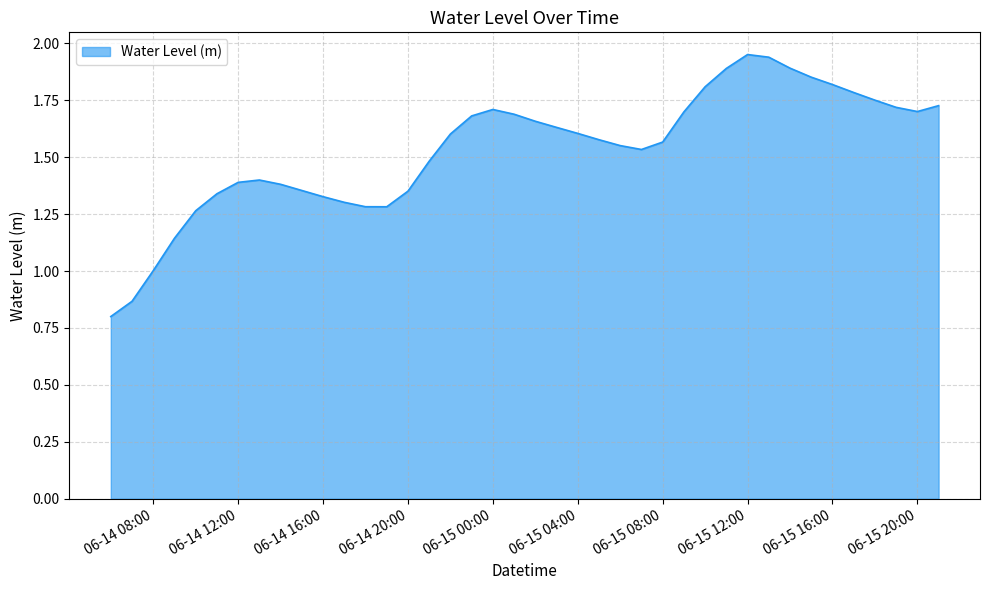

What is the smallest value displayed?

0.8